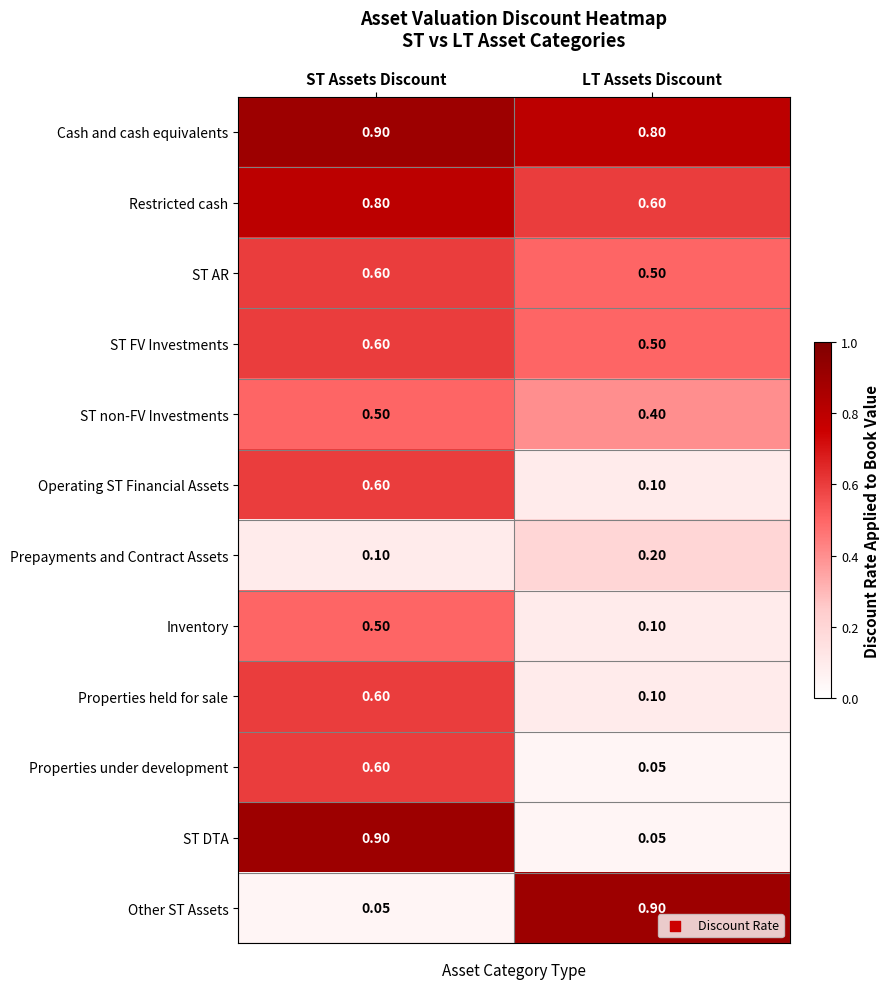

Where is Inventory nearest to the value 0?

LT Assets Discount